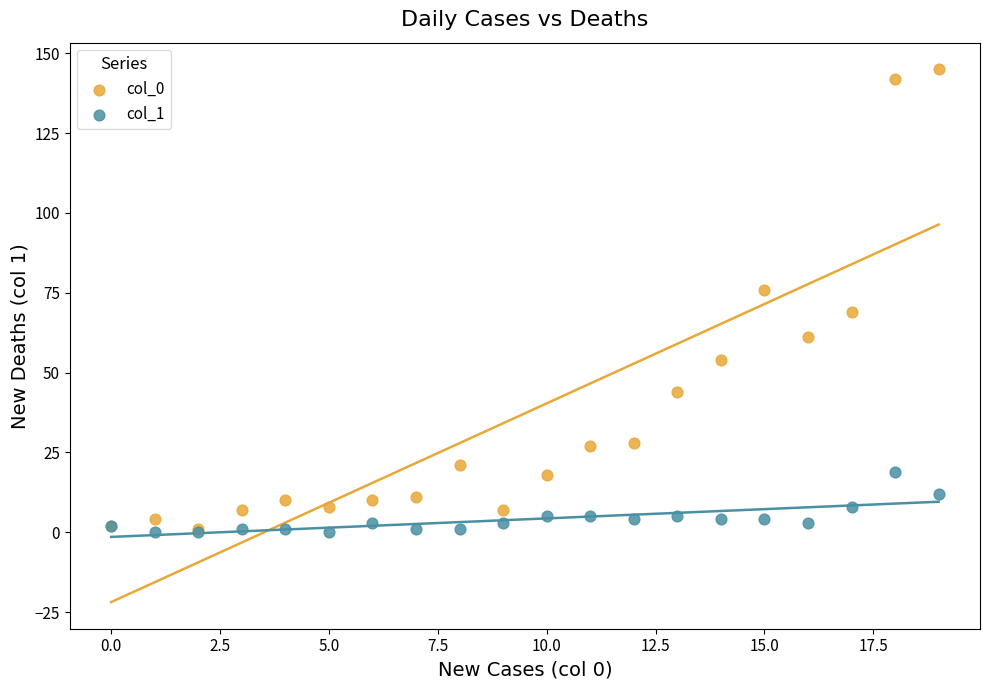

What are all the series names shown in the legend?

col_0, col_1